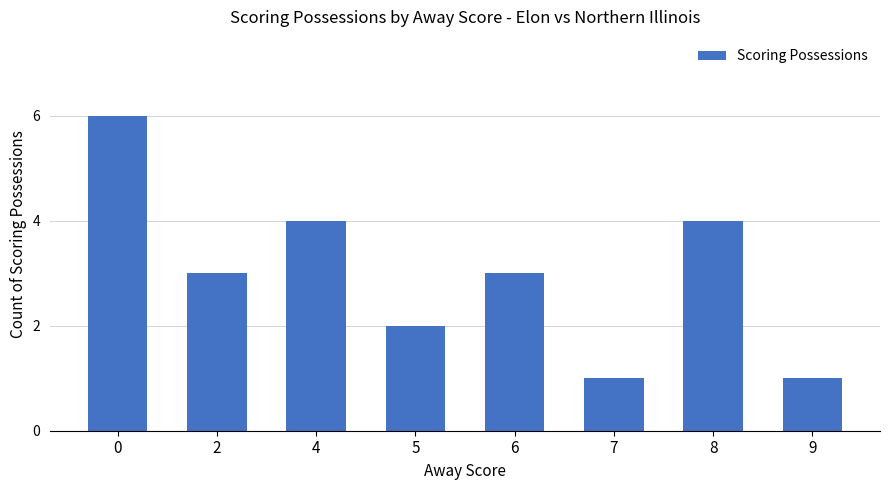

The value at 2 is 2. True or false?

False